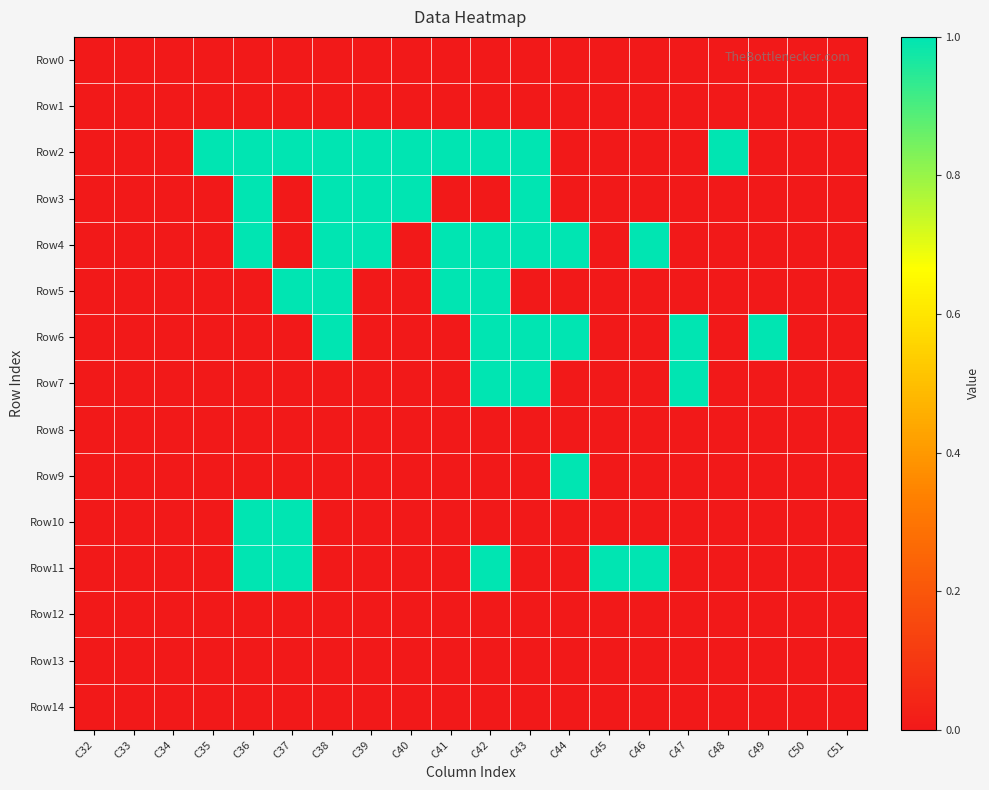

Reading right to left, what are all the values shown in this chart?

Row0: C51=0	C50=0	C49=0	C48=0	C47=0	C46=0	C45=0	C44=0	C43=0	C42=0	C41=0	C40=0	C39=0	C38=0	C37=0	C36=0	C35=0	C34=0	C33=0	C32=0
Row1: C51=0	C50=0	C49=0	C48=0	C47=0	C46=0	C45=0	C44=0	C43=0	C42=0	C41=0	C40=0	C39=0	C38=0	C37=0	C36=0	C35=0	C34=0	C33=0	C32=0
Row2: C51=0	C50=0	C49=0	C48=1	C47=0	C46=0	C45=0	C44=0	C43=1	C42=1	C41=1	C40=1	C39=1	C38=1	C37=1	C36=1	C35=1	C34=0	C33=0	C32=0
Row3: C51=0	C50=0	C49=0	C48=0	C47=0	C46=0	C45=0	C44=0	C43=1	C42=0	C41=0	C40=1	C39=1	C38=1	C37=0	C36=1	C35=0	C34=0	C33=0	C32=0
Row4: C51=0	C50=0	C49=0	C48=0	C47=0	C46=1	C45=0	C44=1	C43=1	C42=1	C41=1	C40=0	C39=1	C38=1	C37=0	C36=1	C35=0	C34=0	C33=0	C32=0
Row5: C51=0	C50=0	C49=0	C48=0	C47=0	C46=0	C45=0	C44=0	C43=0	C42=1	C41=1	C40=0	C39=0	C38=1	C37=1	C36=0	C35=0	C34=0	C33=0	C32=0
Row6: C51=0	C50=0	C49=1	C48=0	C47=1	C46=0	C45=0	C44=1	C43=1	C42=1	C41=0	C40=0	C39=0	C38=1	C37=0	C36=0	C35=0	C34=0	C33=0	C32=0
Row7: C51=0	C50=0	C49=0	C48=0	C47=1	C46=0	C45=0	C44=0	C43=1	C42=1	C41=0	C40=0	C39=0	C38=0	C37=0	C36=0	C35=0	C34=0	C33=0	C32=0
Row8: C51=0	C50=0	C49=0	C48=0	C47=0	C46=0	C45=0	C44=0	C43=0	C42=0	C41=0	C40=0	C39=0	C38=0	C37=0	C36=0	C35=0	C34=0	C33=0	C32=0
Row9: C51=0	C50=0	C49=0	C48=0	C47=0	C46=0	C45=0	C44=1	C43=0	C42=0	C41=0	C40=0	C39=0	C38=0	C37=0	C36=0	C35=0	C34=0	C33=0	C32=0
Row10: C51=0	C50=0	C49=0	C48=0	C47=0	C46=0	C45=0	C44=0	C43=0	C42=0	C41=0	C40=0	C39=0	C38=0	C37=1	C36=1	C35=0	C34=0	C33=0	C32=0
Row11: C51=0	C50=0	C49=0	C48=0	C47=0	C46=1	C45=1	C44=0	C43=0	C42=1	C41=0	C40=0	C39=0	C38=0	C37=1	C36=1	C35=0	C34=0	C33=0	C32=0
Row12: C51=0	C50=0	C49=0	C48=0	C47=0	C46=0	C45=0	C44=0	C43=0	C42=0	C41=0	C40=0	C39=0	C38=0	C37=0	C36=0	C35=0	C34=0	C33=0	C32=0
Row13: C51=0	C50=0	C49=0	C48=0	C47=0	C46=0	C45=0	C44=0	C43=0	C42=0	C41=0	C40=0	C39=0	C38=0	C37=0	C36=0	C35=0	C34=0	C33=0	C32=0
Row14: C51=0	C50=0	C49=0	C48=0	C47=0	C46=0	C45=0	C44=0	C43=0	C42=0	C41=0	C40=0	C39=0	C38=0	C37=0	C36=0	C35=0	C34=0	C33=0	C32=0